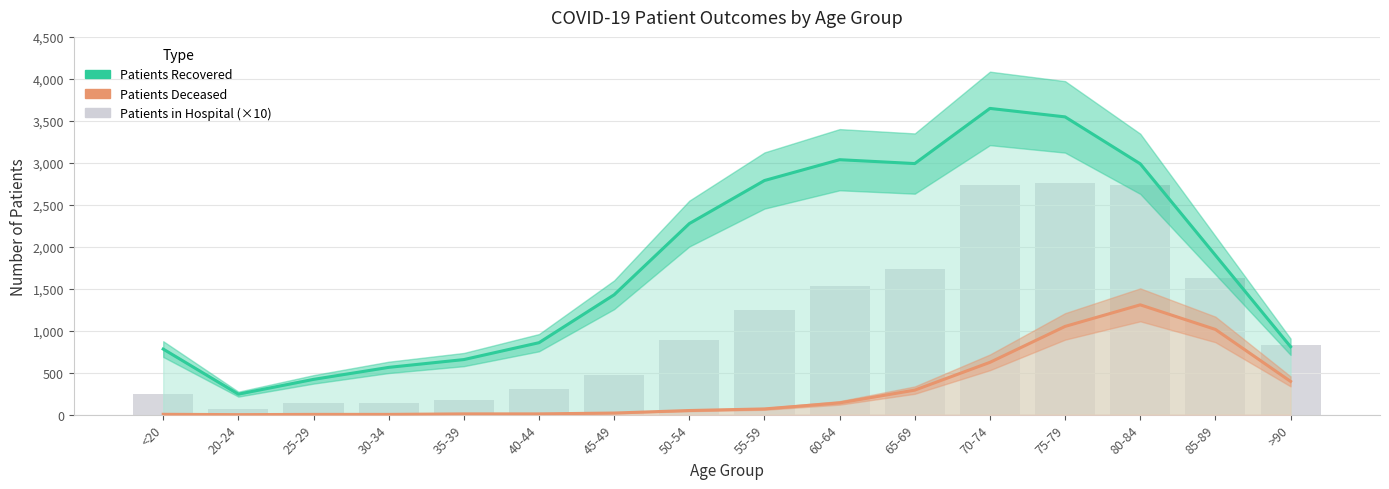

Reading left to right, transcribe all the data shown in this chart.

Patients Recovered: <20=781	20-24=244	25-29=420	30-34=563	35-39=656	40-44=857	45-49=1428	50-54=2276	55-59=2789	60-64=3037	65-69=2991	70-74=3648	75-79=3547	80-84=2988	85-89=1899	>90=809
Patients Deceased: <20=4	20-24=0	25-29=3	30-34=3	35-39=9	40-44=9	45-49=19	50-54=49	55-59=68	60-64=140	65-69=292	70-74=623	75-79=1051	80-84=1308	85-89=1015	>90=396